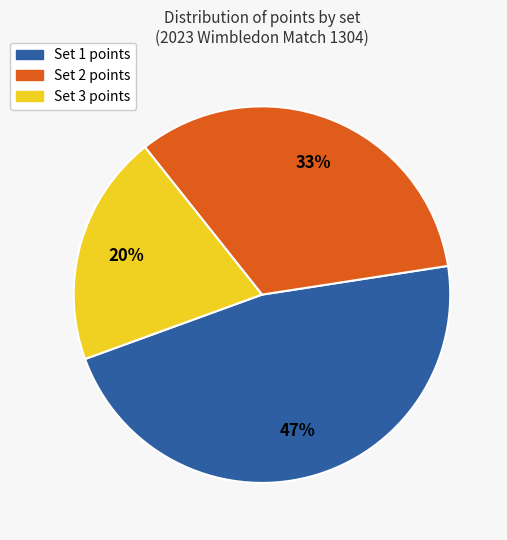

True or false: Set 3 accounts for 20% of the total.

True